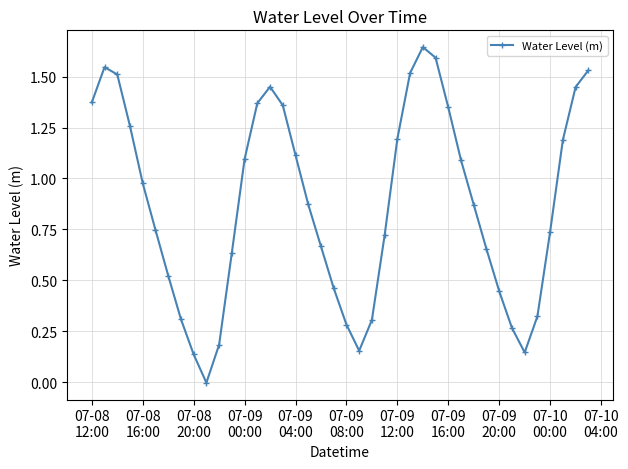

True or false: there are more than 2 points higher than both neighbors.

True